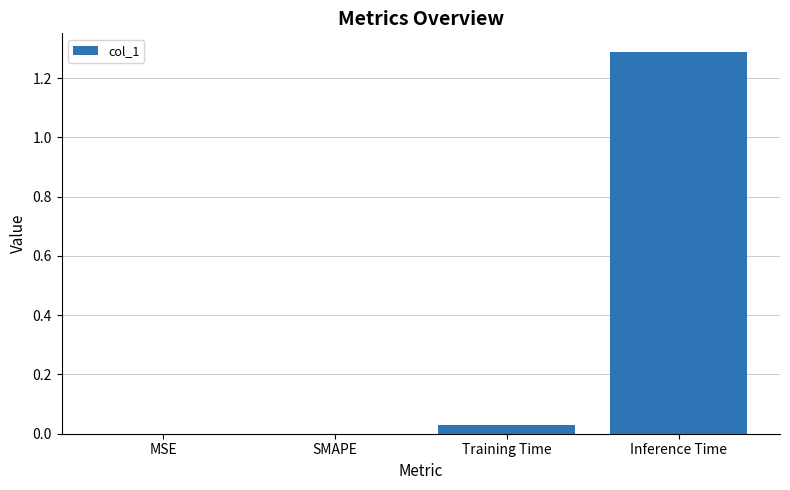

What is the change in value from SMAPE to Inference Time?

+1.3